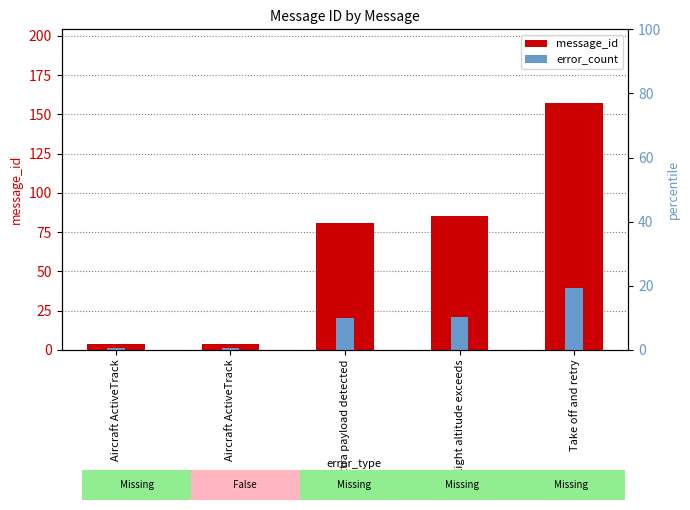

What is the approximate value of error_count at Take off and retry?

39.2